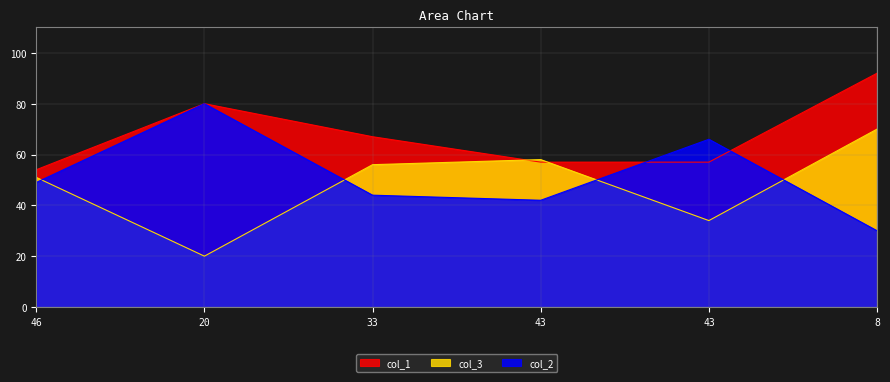

Which category has the highest value across all series?

8